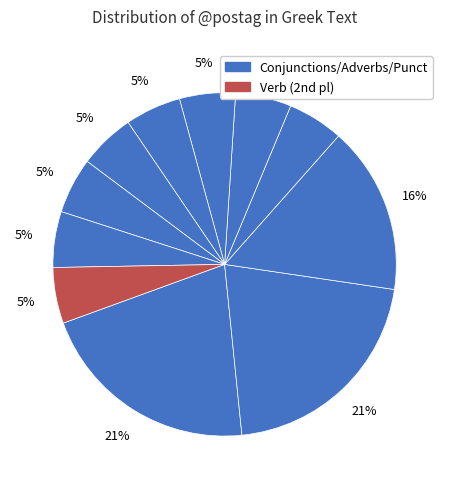

How many segments does this pie chart have?

11